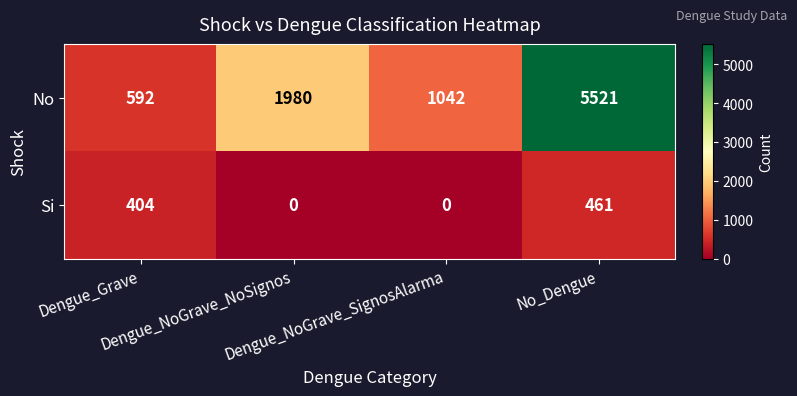

Which series has the widest spread of values?

No